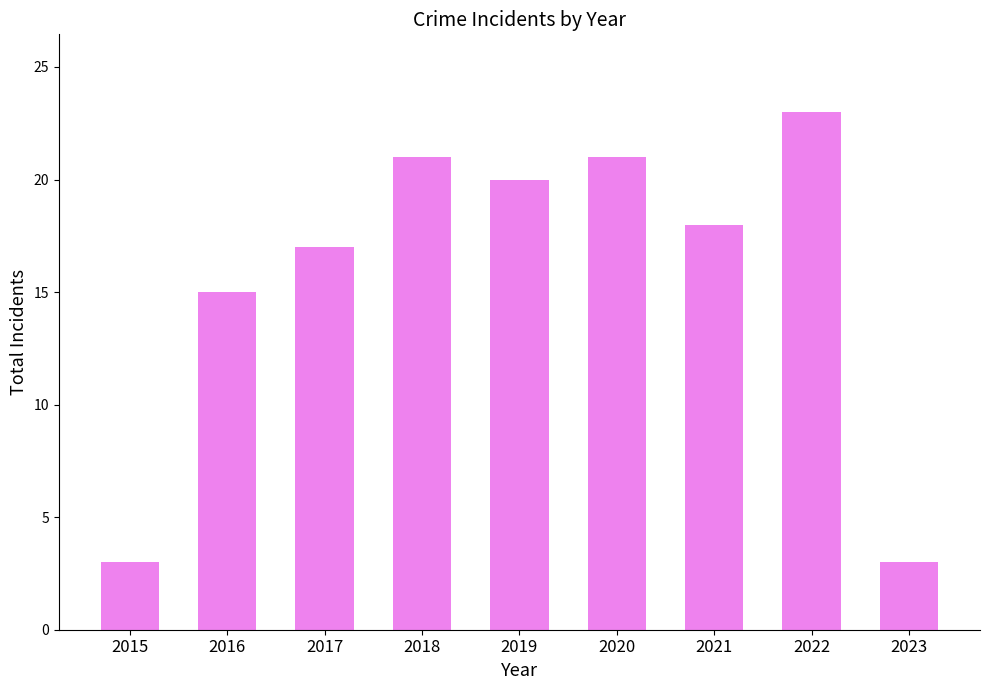

Reading left to right, extract all data points from this chart.

3	15	17	21	20	21	18	23	3